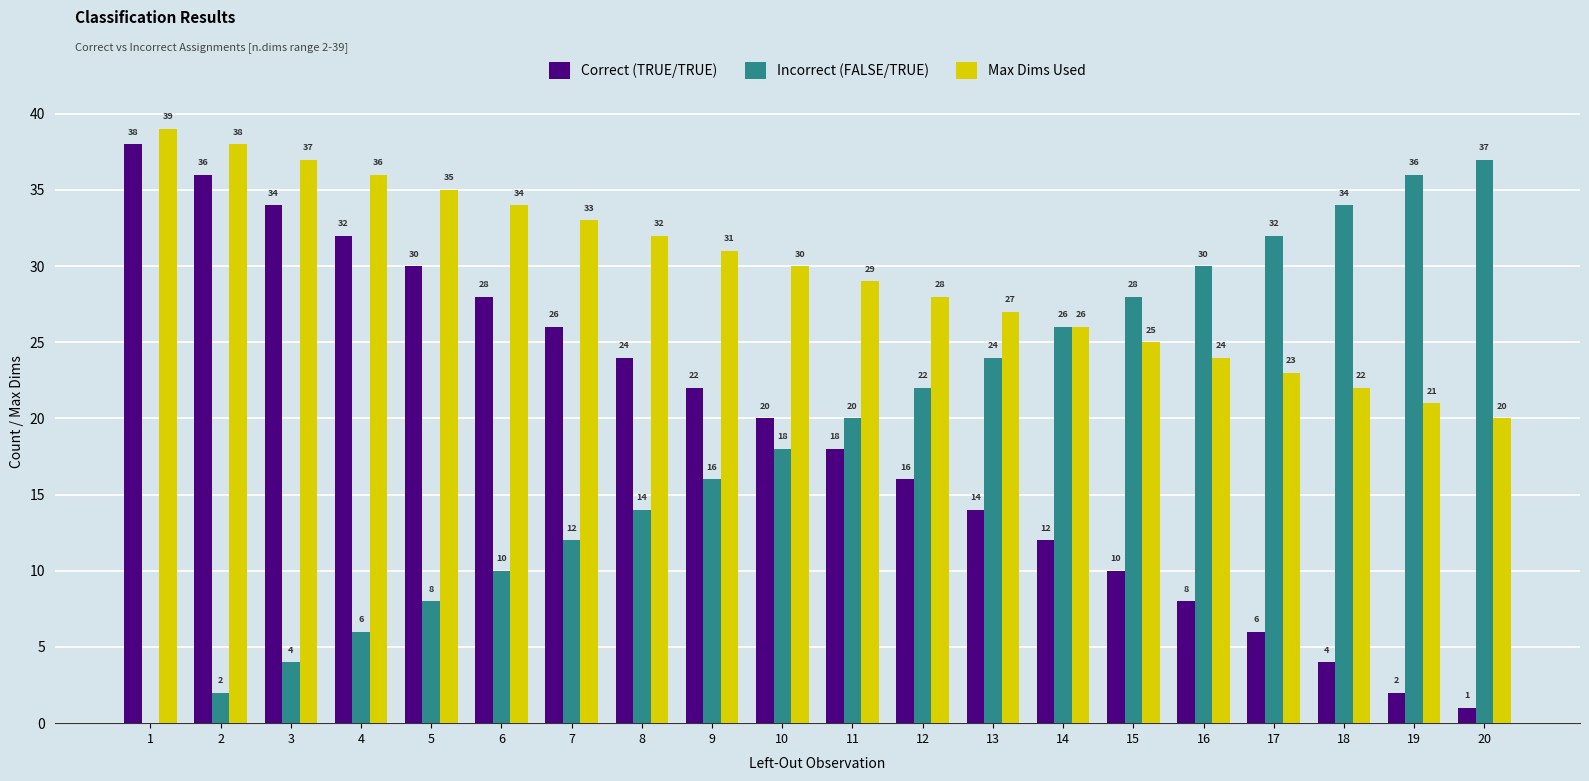

Reading right to left, transcribe all the data shown in this chart.

Correct (TRUE/TRUE): 20=1	19=2	18=4	17=6	16=8	15=10	14=12	13=14	12=16	11=18	10=20	9=22	8=24	7=26	6=28	5=30	4=32	3=34	2=36	1=38
Incorrect (FALSE/TRUE): 20=37	19=36	18=34	17=32	16=30	15=28	14=26	13=24	12=22	11=20	10=18	9=16	8=14	7=12	6=10	5=8	4=6	3=4	2=2	1=0
Max Dims Used: 20=20	19=21	18=22	17=23	16=24	15=25	14=26	13=27	12=28	11=29	10=30	9=31	8=32	7=33	6=34	5=35	4=36	3=37	2=38	1=39